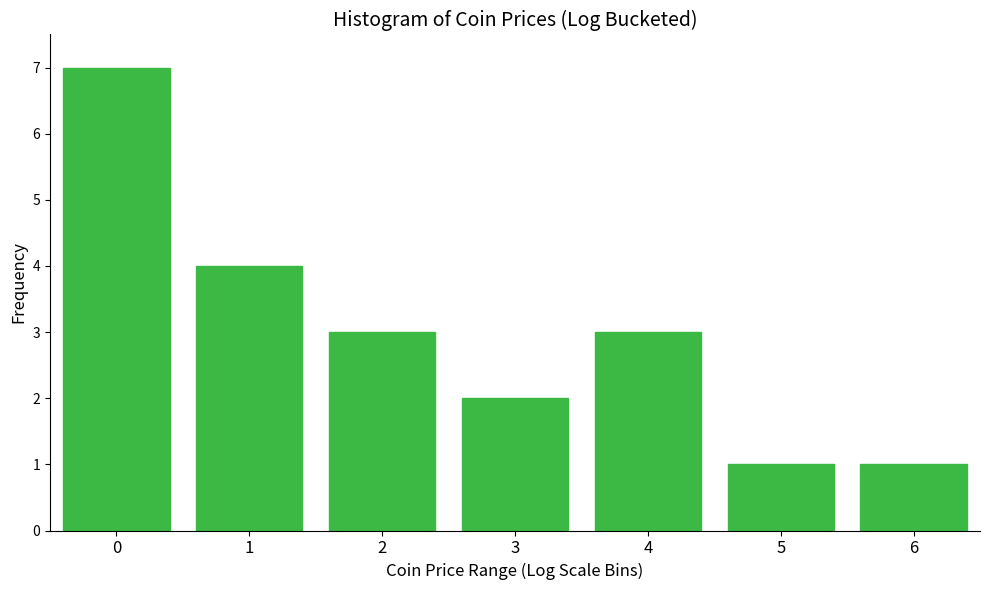

Reading left to right, list all the values displayed in this chart.

0=7	1=4	2=3	3=2	4=3	5=1	6=1